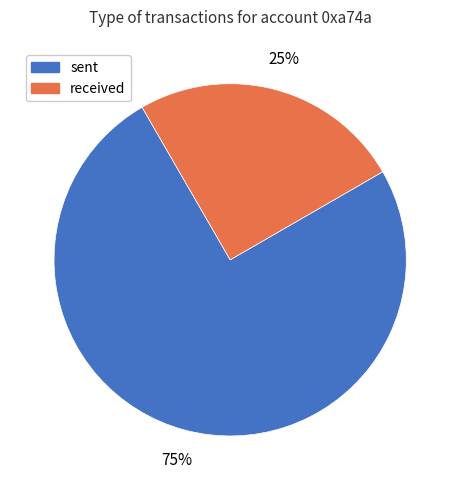

To the nearest percent, what percentage of the pie is sent?

75%